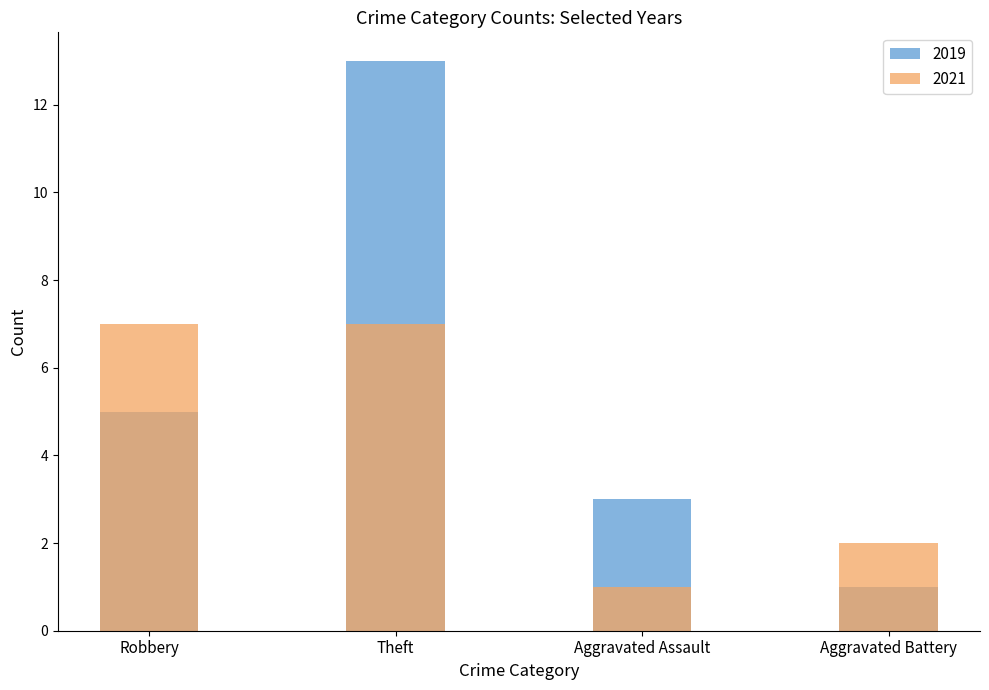

How many bars are there in each group?

2